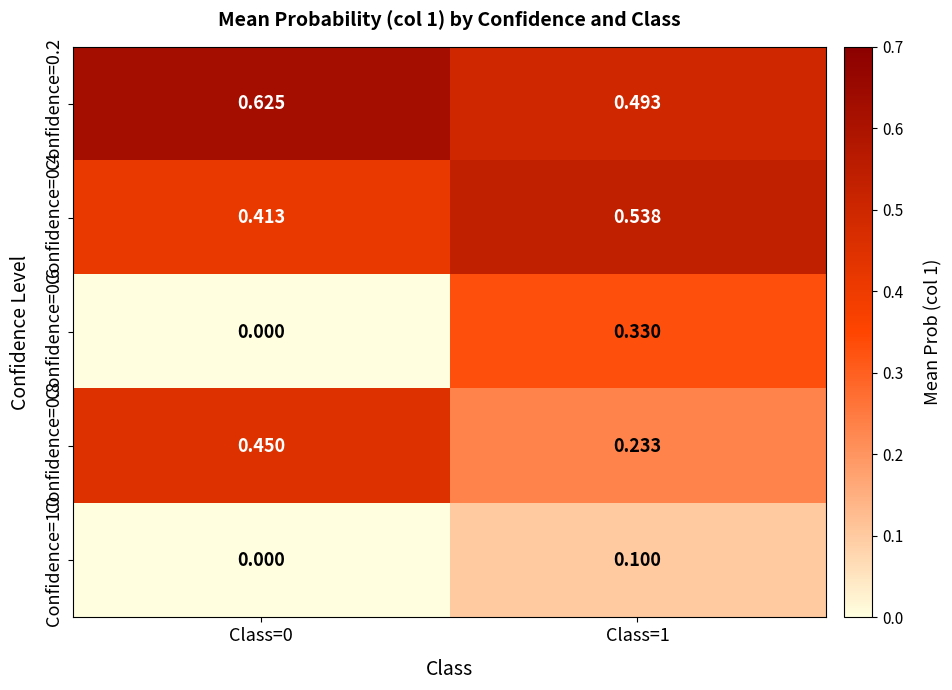

What is the total value across all series at Class=1?

1.7